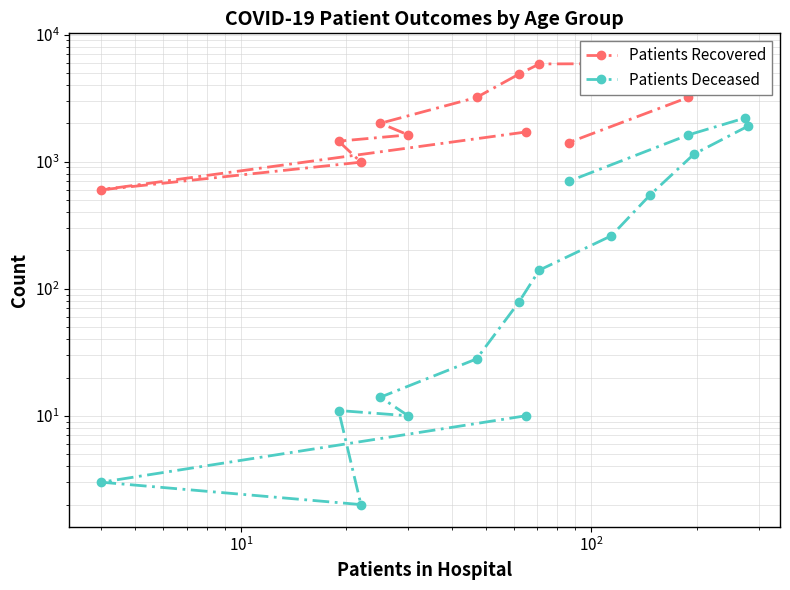

At how many categories does at least one series exceed 5378?

5